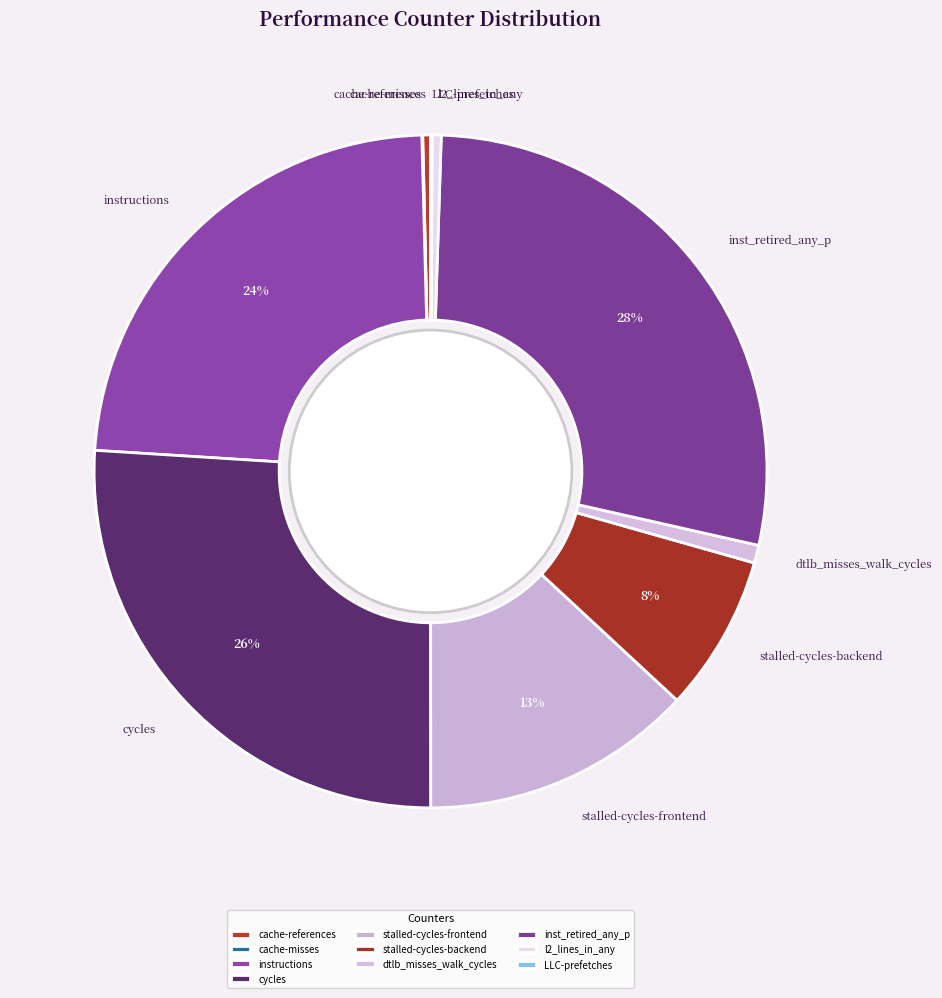

Does cache-references account for over 50% of the chart?

No